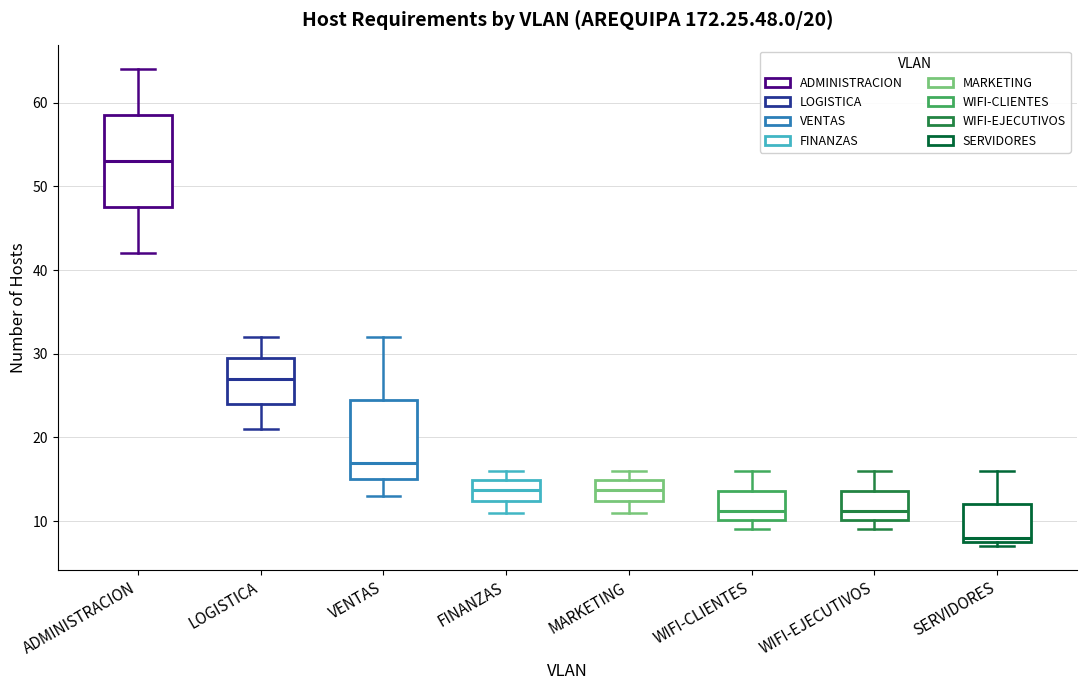

Which box is the tallest, from its lower edge to its upper edge?

ADMINISTRACION